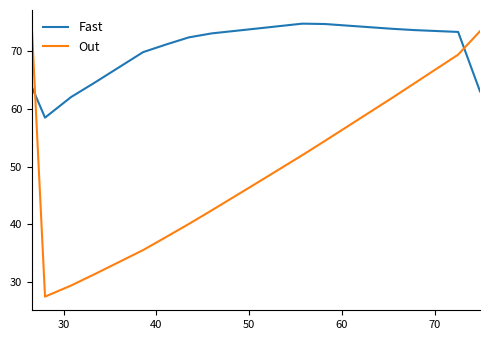

What is the lowest value of the Out series?

27.5